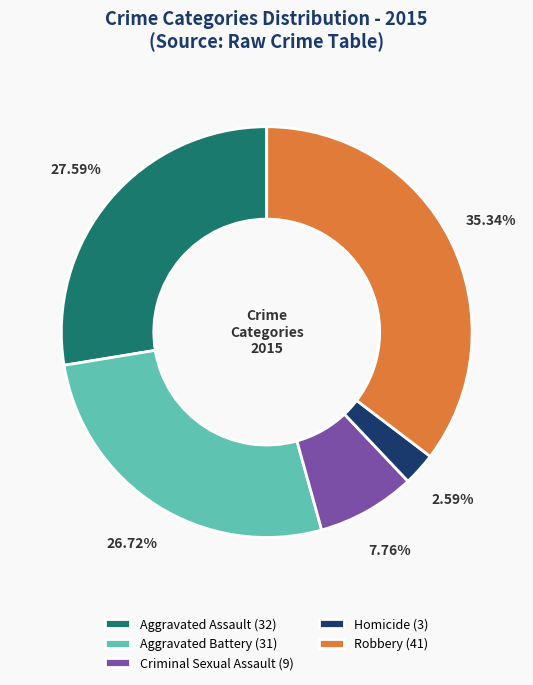

What is the largest slice in the pie chart?

Robbery